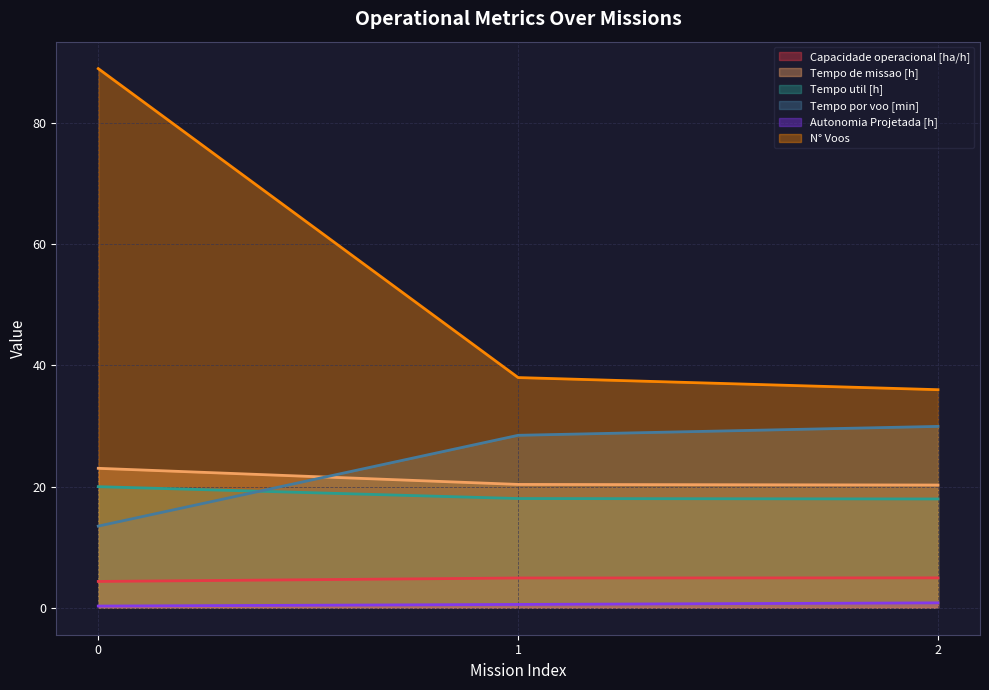

What is the approximate value of Autonomia Projetada [h] at 1?

0.6